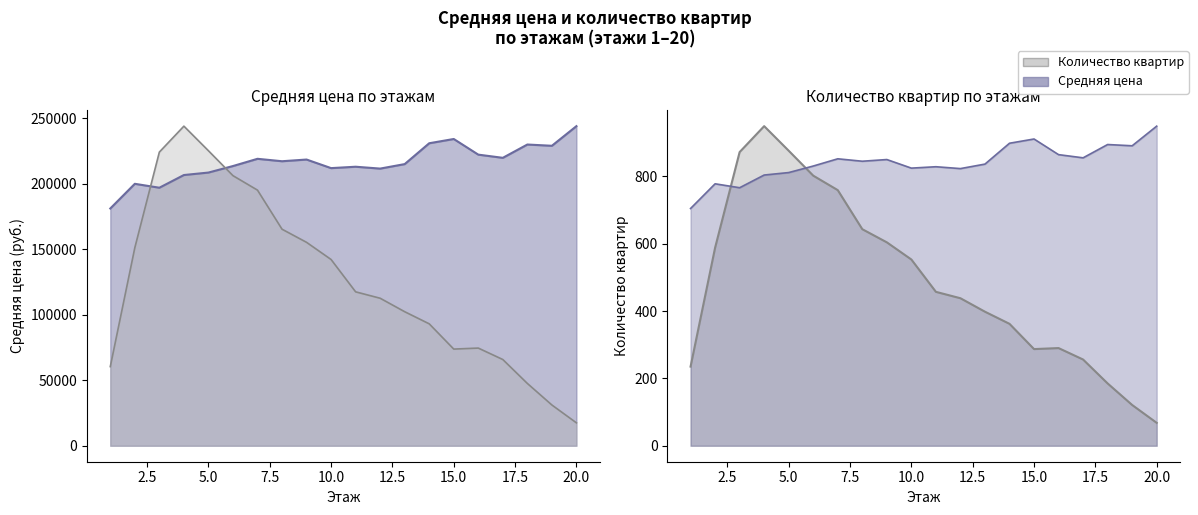

True or false: Количество квартир has a value of 239813.1 at 10.

False